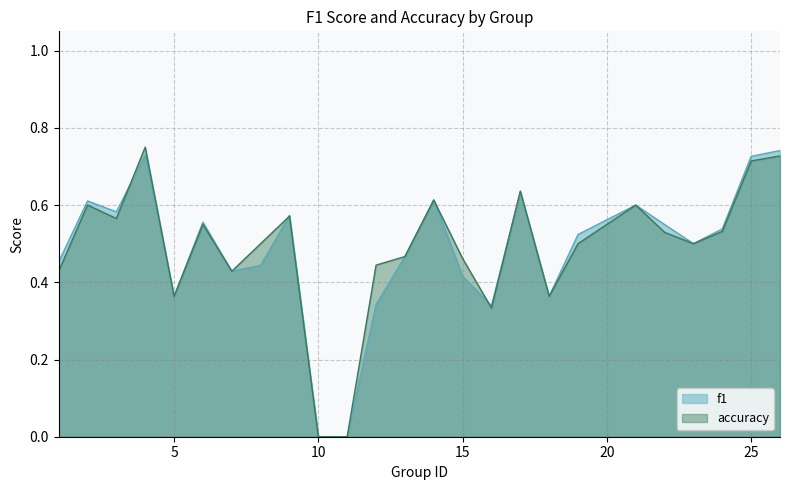

Between 24 and 26, which is larger?

26